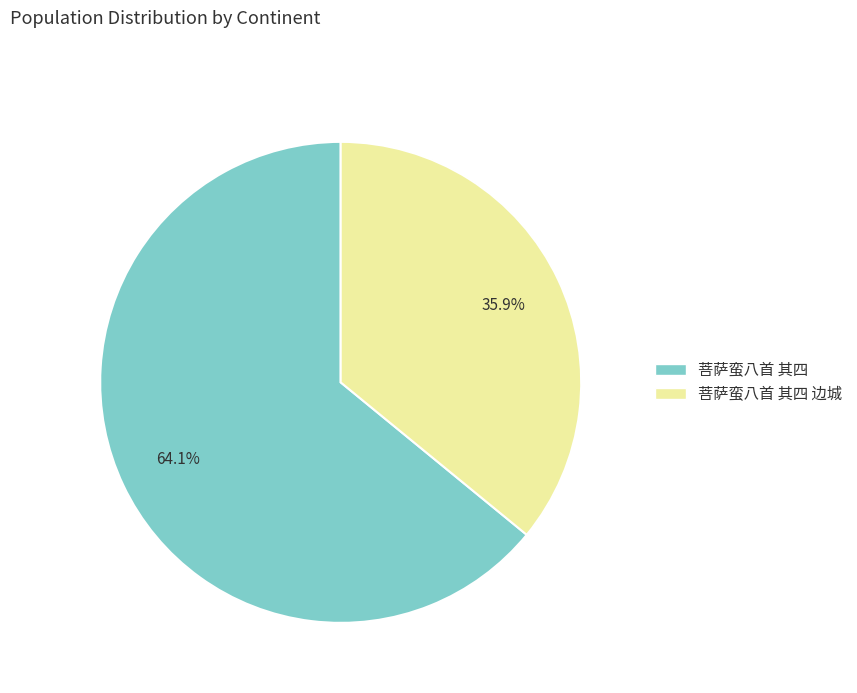

Does any single category account for the majority?

Yes